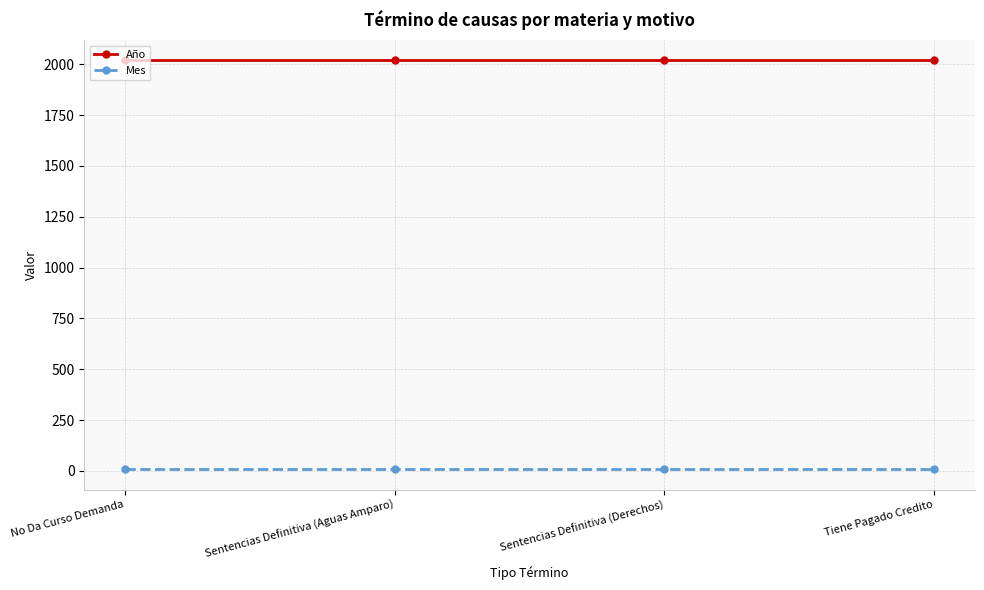

Reading left to right, what are all the values shown in this chart?

Año: No Da Curso Demanda=2019	Sentencias Definitiva (Aguas Amparo)=2019	Sentencias Definitiva (Derechos)=2019	Tiene Pagado Credito=2019
Mes: No Da Curso Demanda=8	Sentencias Definitiva (Aguas Amparo)=8	Sentencias Definitiva (Derechos)=8	Tiene Pagado Credito=8